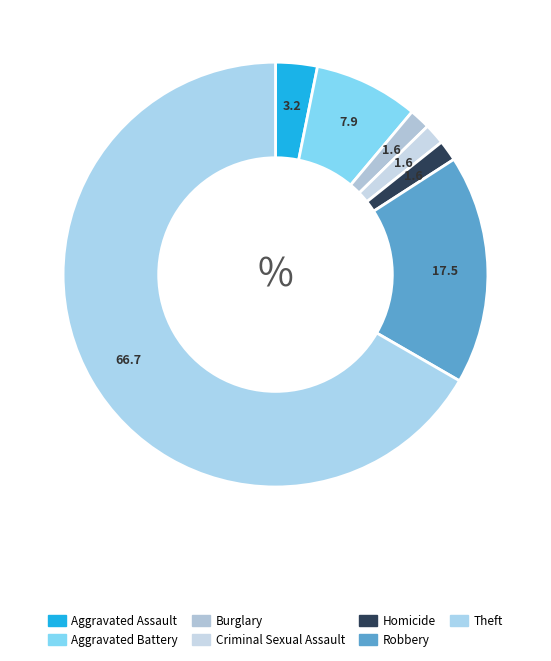

Which slice is the smallest?

Burglary